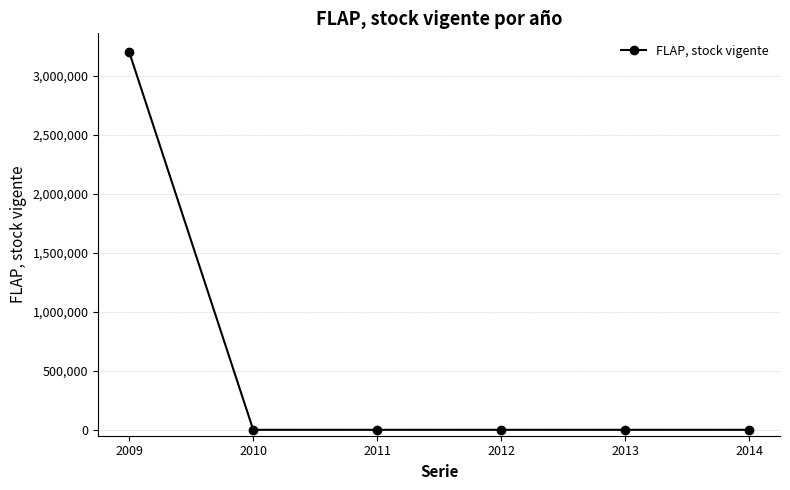

Count the number of categories in the chart.

6